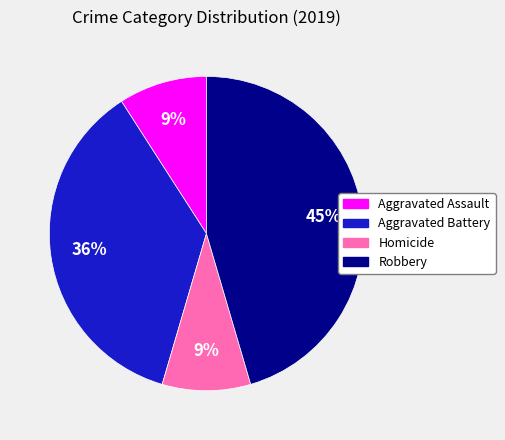

To the nearest percent, what is the difference between the Aggravated Assault and Robbery slice percentages?

36%